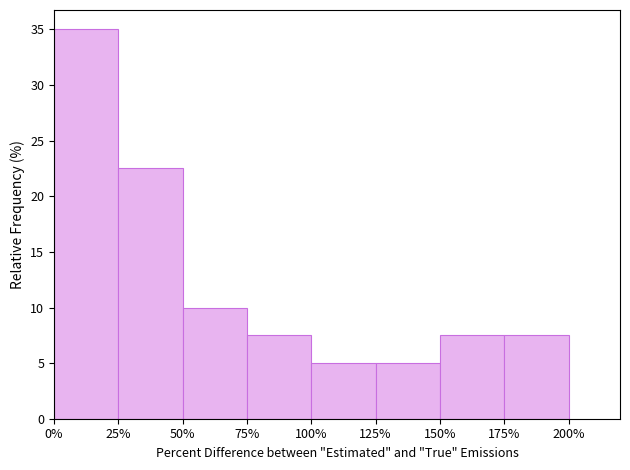

Reading left to right, extract all data points from this chart.

0%=35.0	25%=22.5	50%=10.0	75%=7.5	100%=5.0	125%=5.0	150%=7.5	175%=7.5